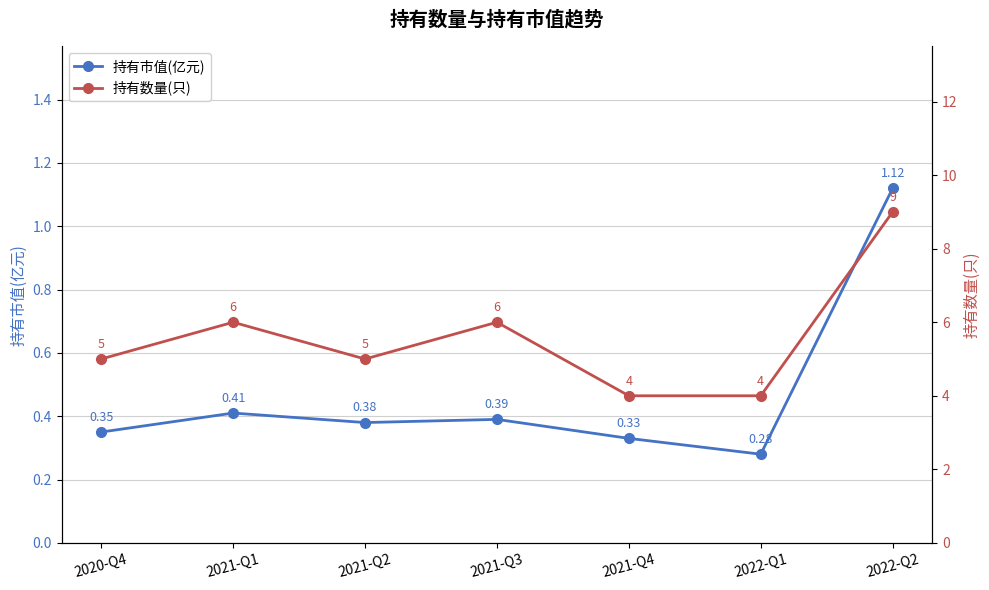

True or false: 持有数量(只) and 持有市值(亿元) cross at least once.

False